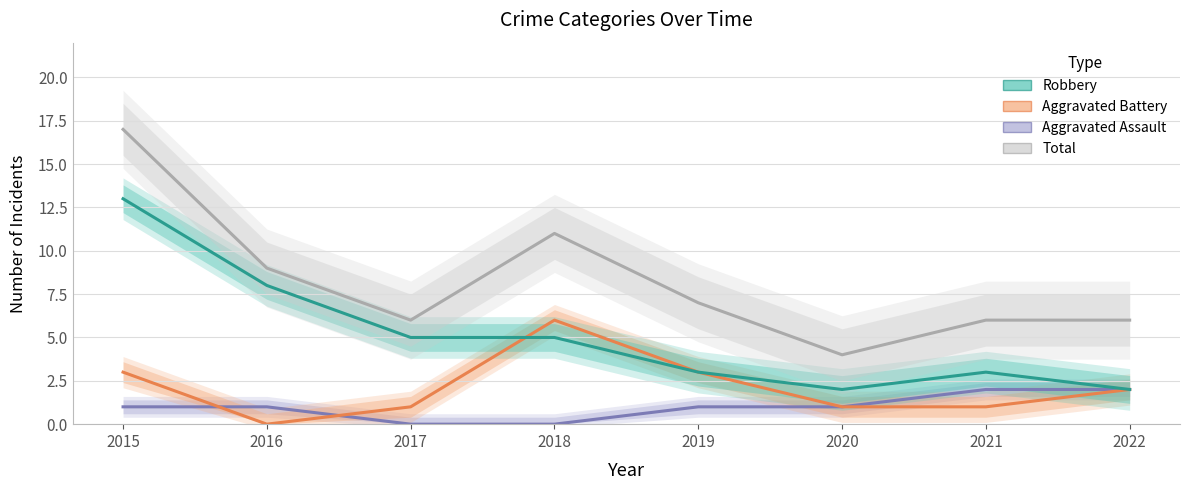

How many data points in Aggravated Assault are above 1?

2